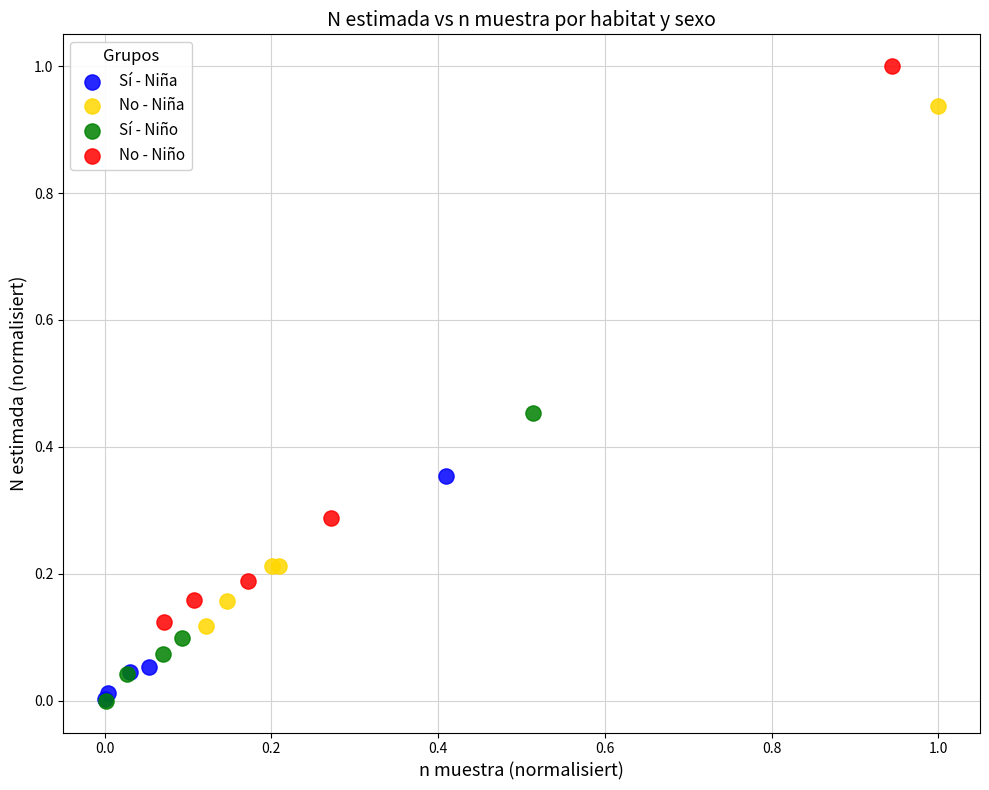

Which series has the widest spread of Y values?

No - Niño